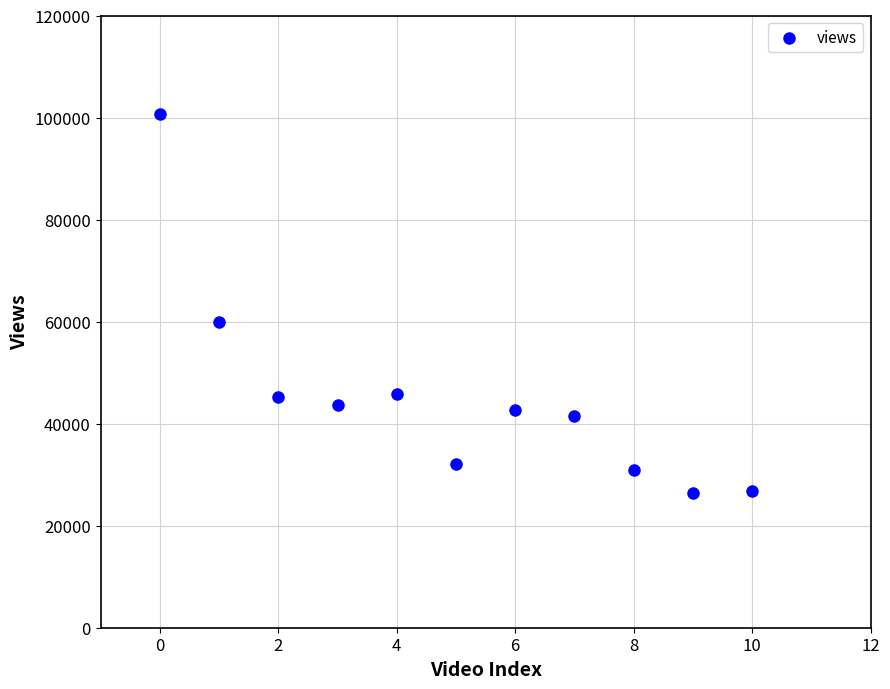

What Y value in the scatter plot is closest to 63607?

59891